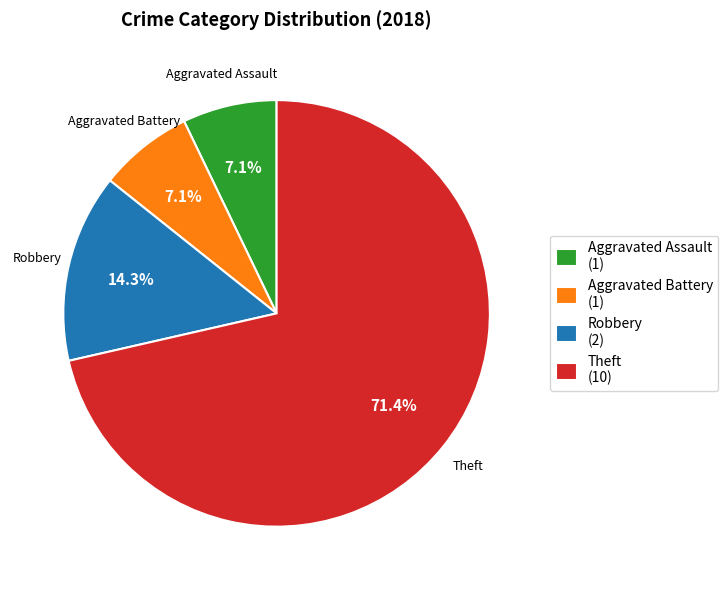

To the nearest percent, what is the average slice percentage?

25%